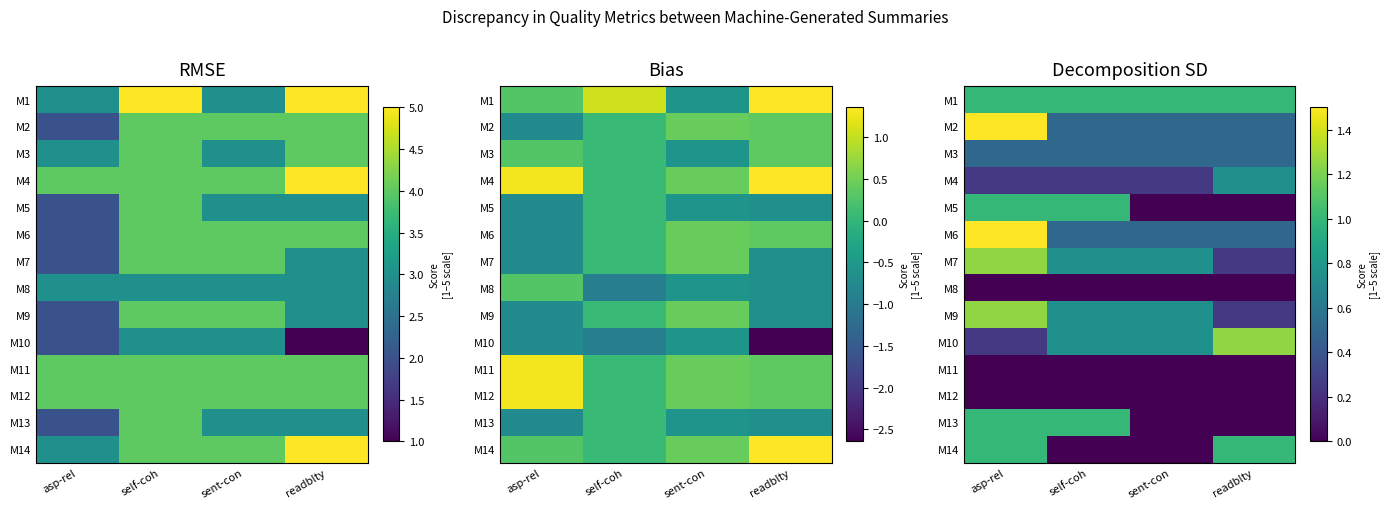

At how many categories does at least one series exceed 1?

2